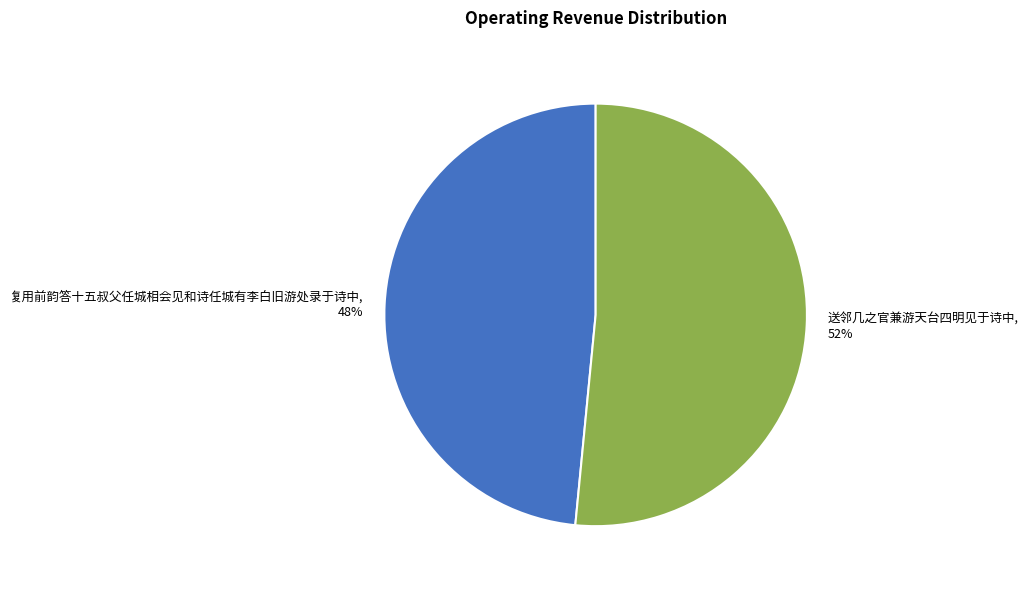

Count the number of slices in the pie.

2